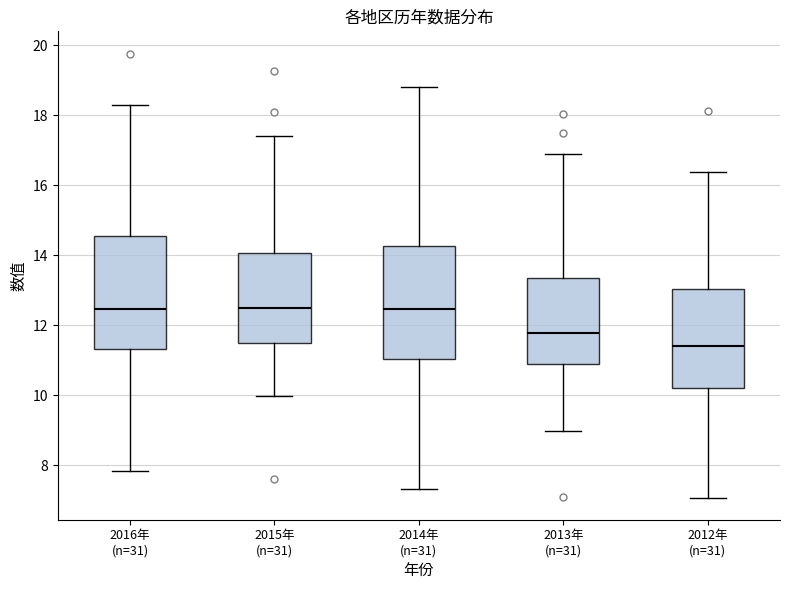

Reading left to right, read every box against the y-axis: the position of its median line, the range the box covers, and the ends of its whiskers. The values are not printed on the chart, so give them approximately, as read against the axis.

2016年 (n=31): median 12.4, box 11.4 to 14.6, whiskers 7.8 to 18.4
2015年 (n=31): median 12.6, box 11.6 to 14.0, whiskers 10.0 to 17.4
2014年 (n=31): median 12.4, box 11.0 to 14.2, whiskers 7.4 to 18.8
2013年 (n=31): median 11.8, box 11.0 to 13.4, whiskers 9.0 to 17.0
2012年 (n=31): median 11.4, box 10.2 to 13.0, whiskers 7.0 to 16.4